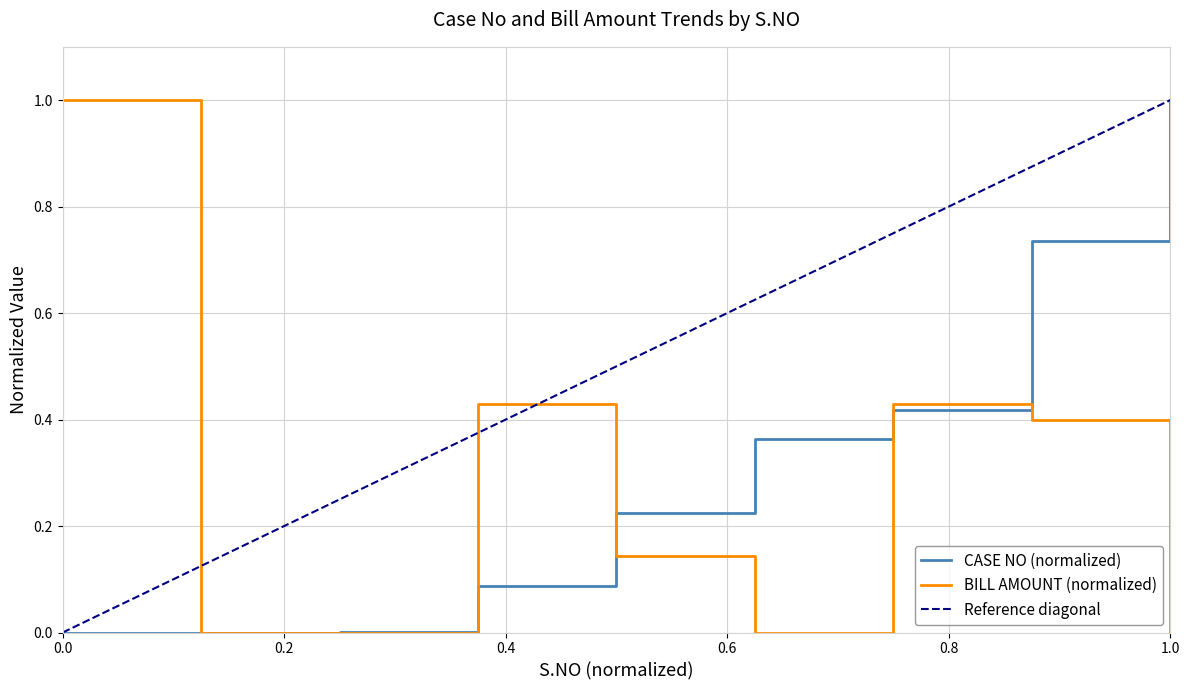

In BILL AMOUNT, how many points are lower than both neighbors (excluding endpoints)?

1